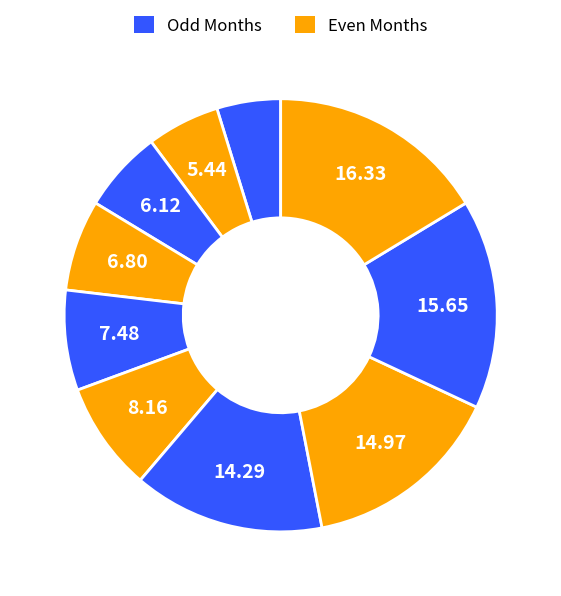

How many slices are in this pie chart?

10